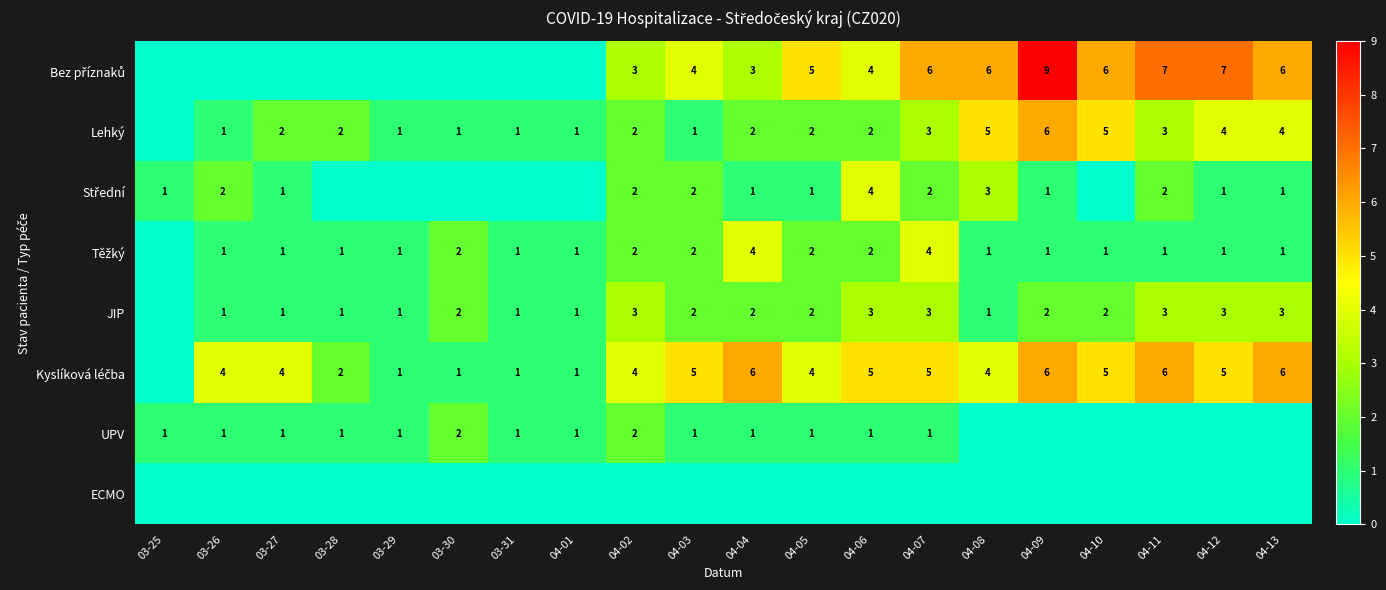

Is it true that Lehký equals 4 at 04-02?

False